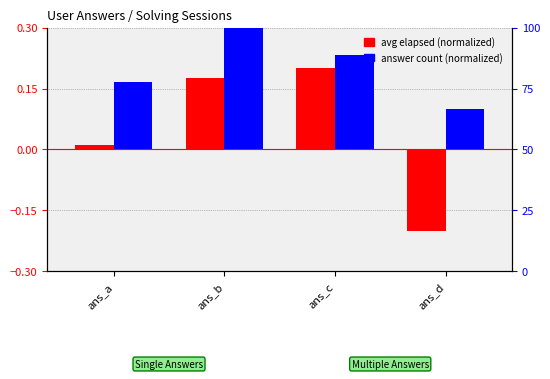

What is the difference between the avg elapsed (normalized) values at ans_a and ans_d?

0.2